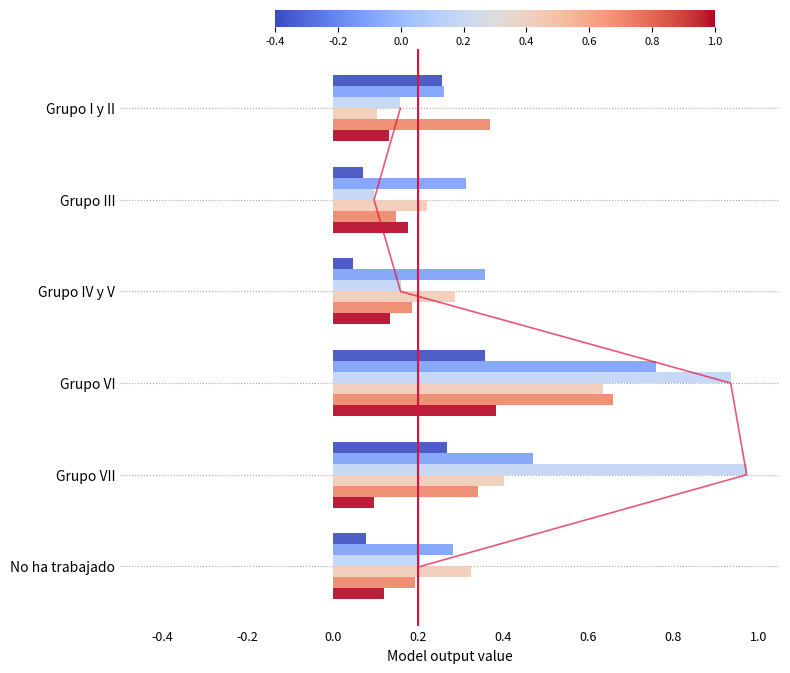

What is the highest value of the Total 2023 series?

0.7